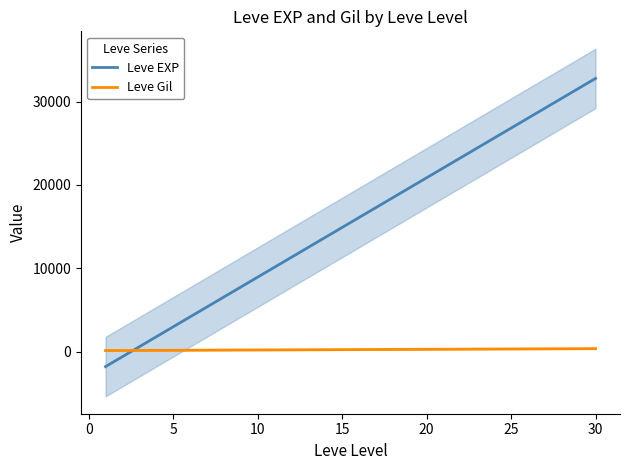

Does the chart display data point markers on the line(s)?

No